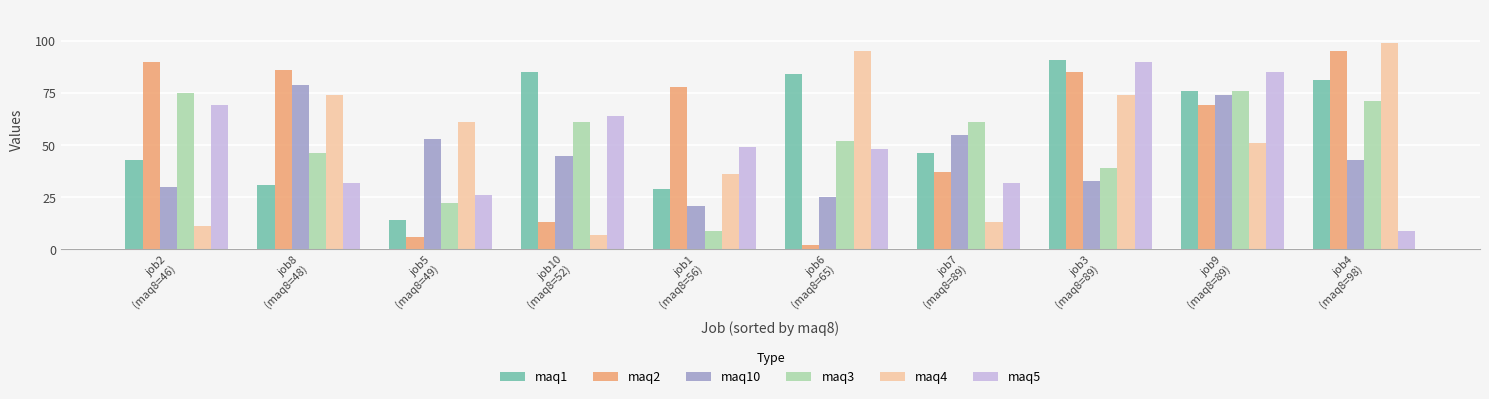

Is the value of maq5 at job3
(maq8=89) greater than the value of maq2 at job3
(maq8=89)?

Yes